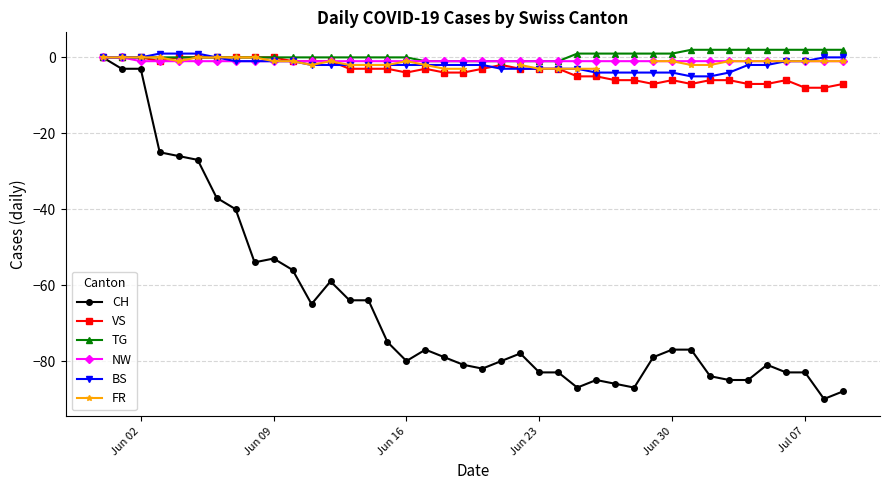

True or false: CH has more than 0 points higher than both neighbors.

True